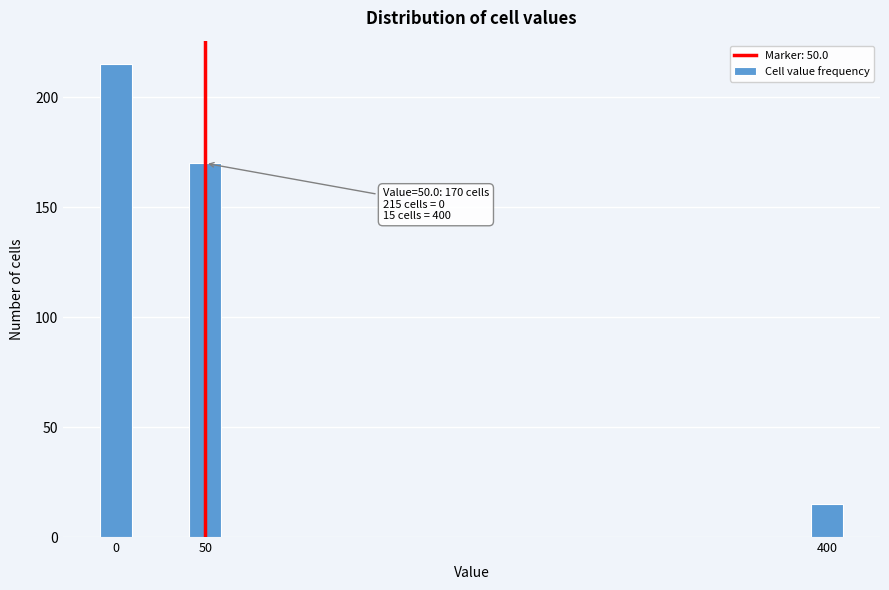

Reading left to right, list all the values displayed in this chart.

0=215	50=170	400=15